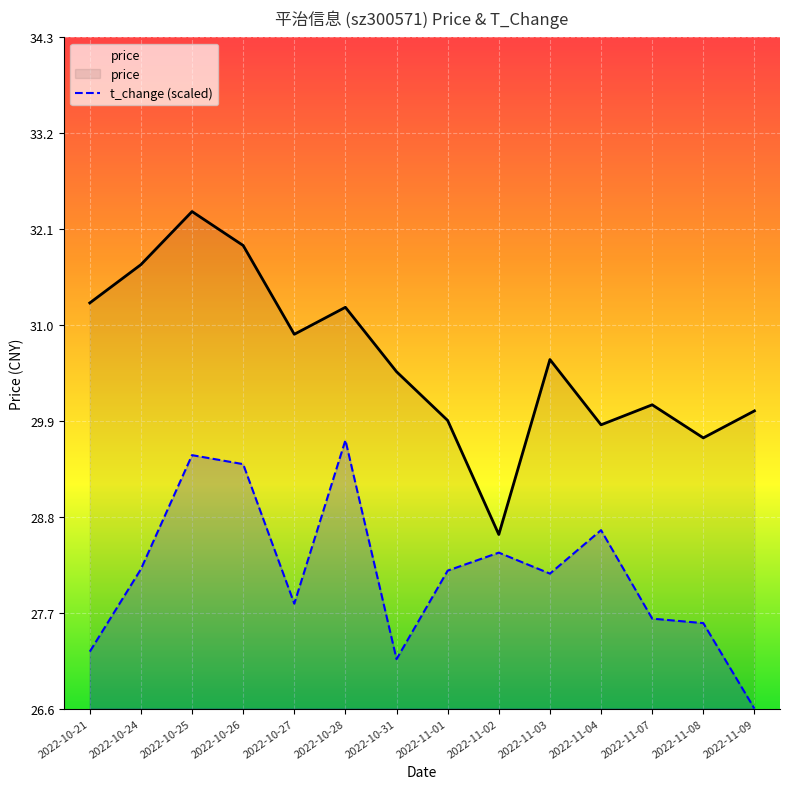

The price series shows 17.1 at 2022-11-01. True or false?

False